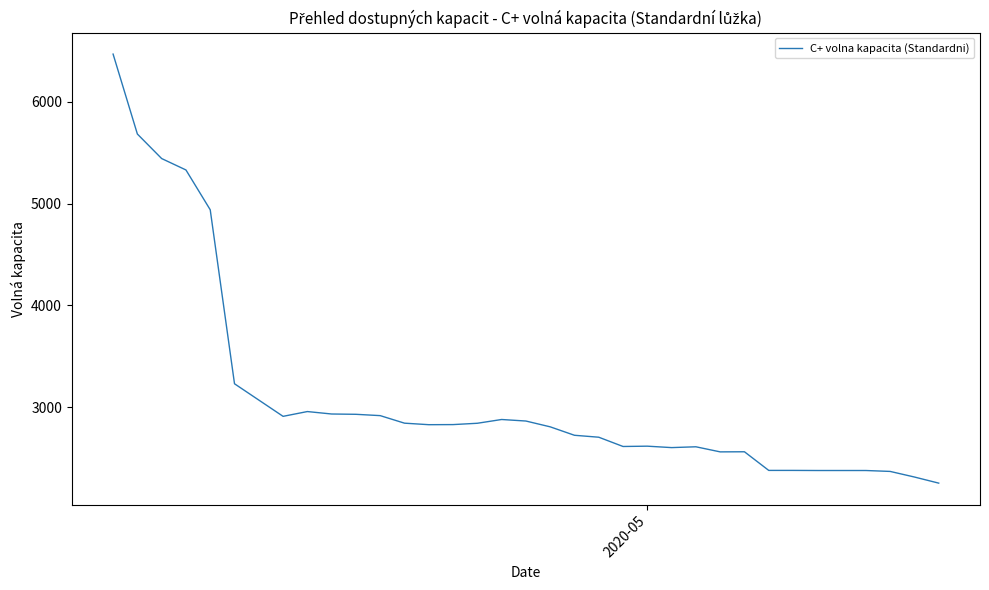

What is the difference between the maximum and minimum values?

4214